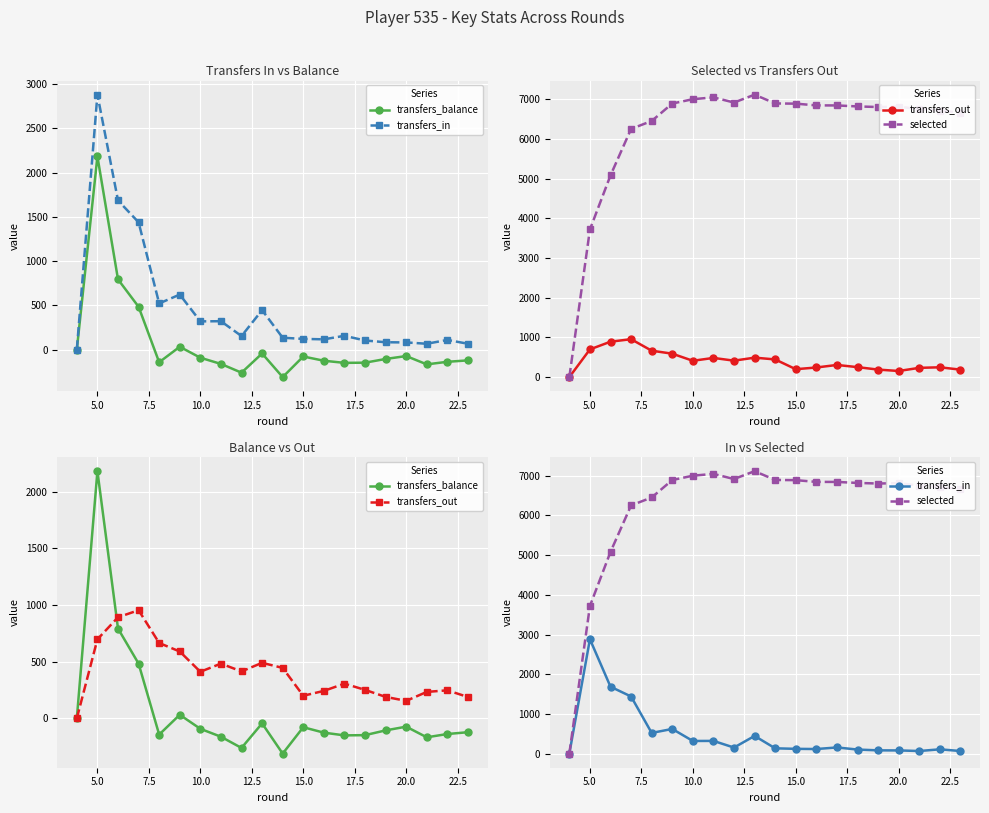

True or false: selected and transfers_balance cross at least once.

False